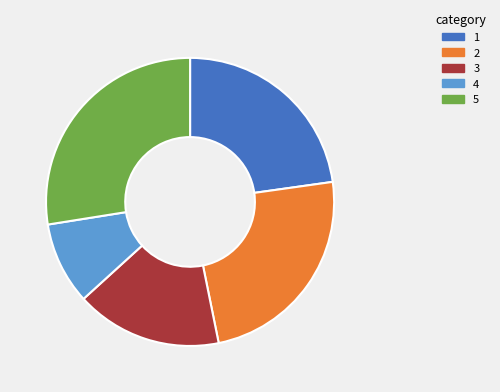

Is there any slice that represents more than half of the pie?

No